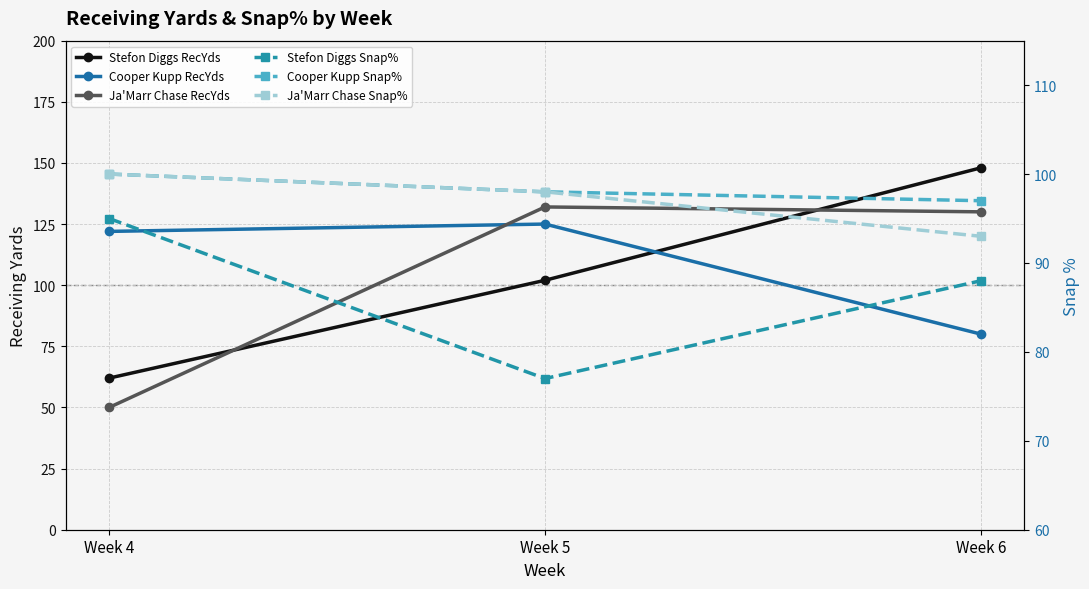

Which series has the widest spread of values?

Stefon Diggs RecYds